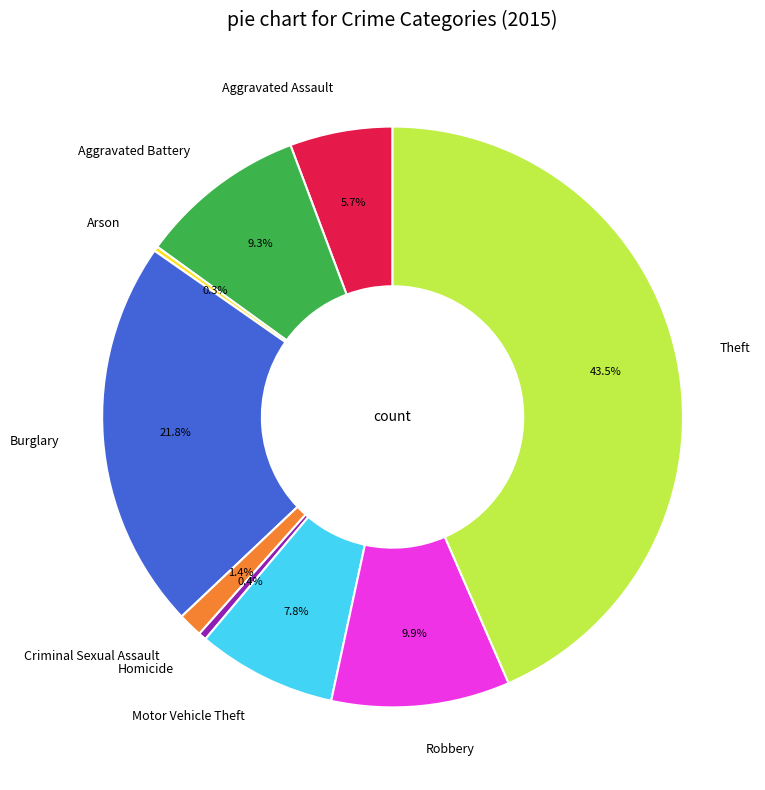

Is there any slice that represents more than half of the pie?

No